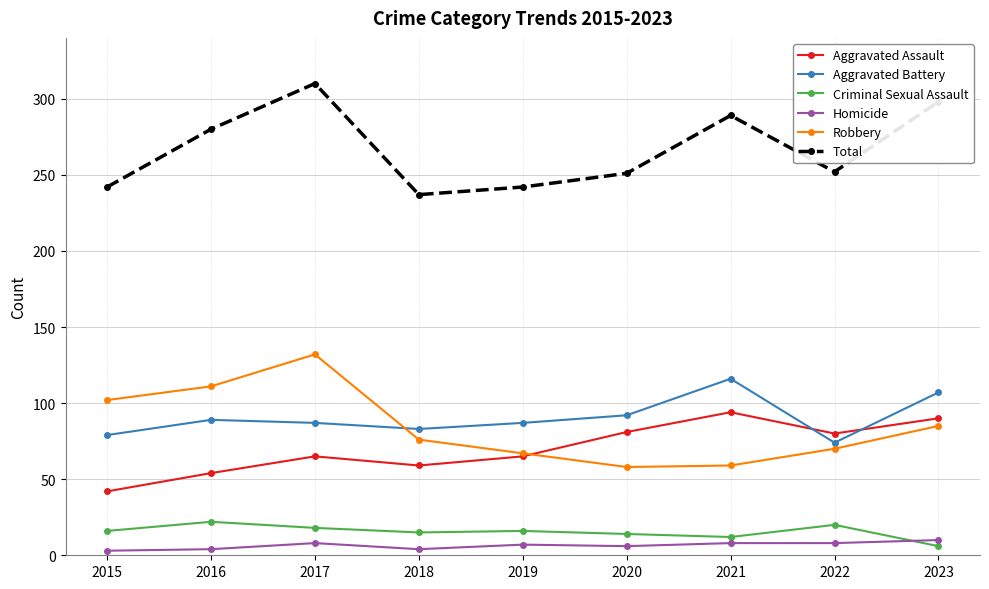

True or false: Robbery has a value of 107 at 2018.

False